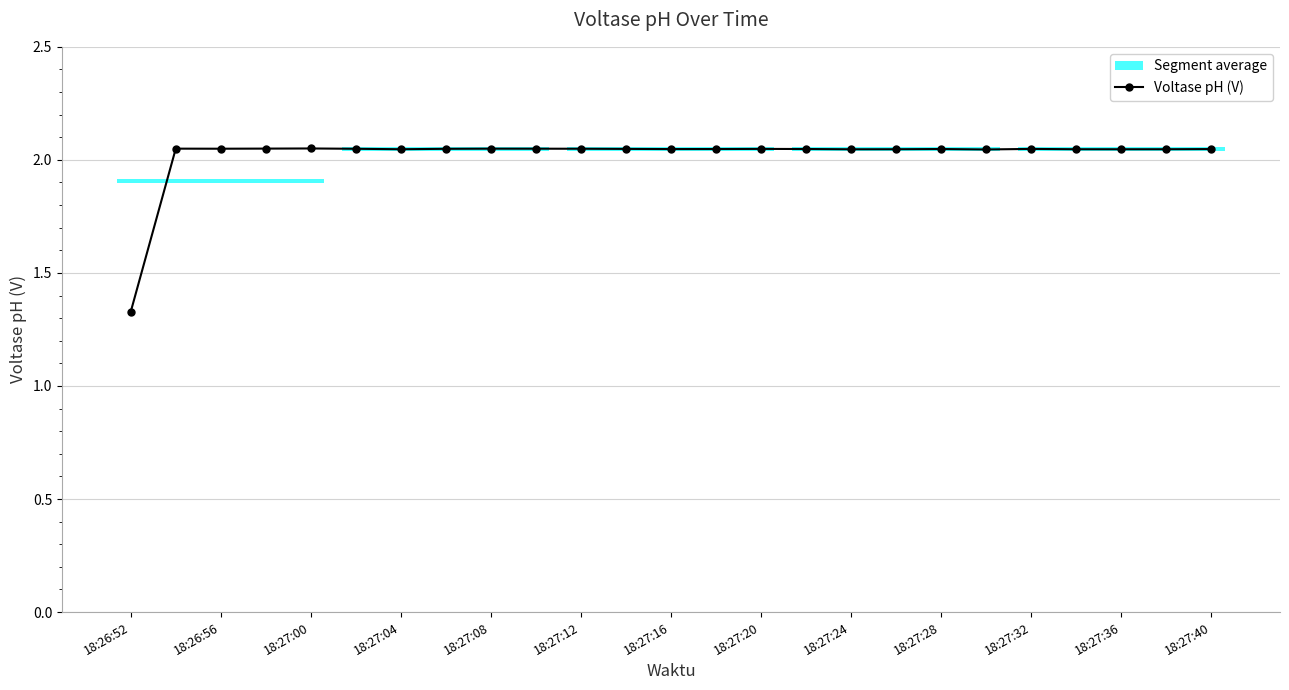

True or false: Voltase pH (V) has more than 2 interior local peaks.

True